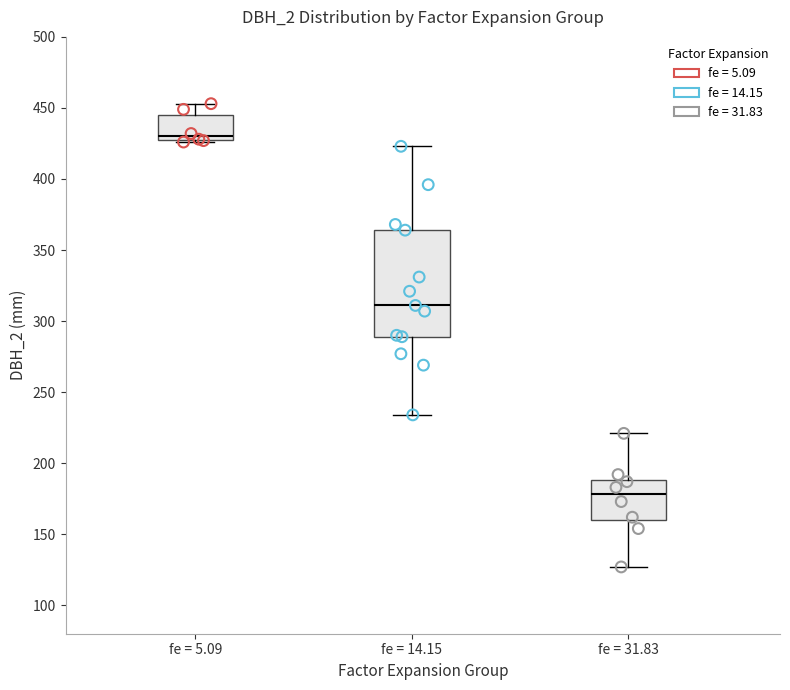

Where does the median line of the box for fe = 31.83 sit on the y-axis? The values are not printed on the chart, so give them approximately, as read against the axis.

180